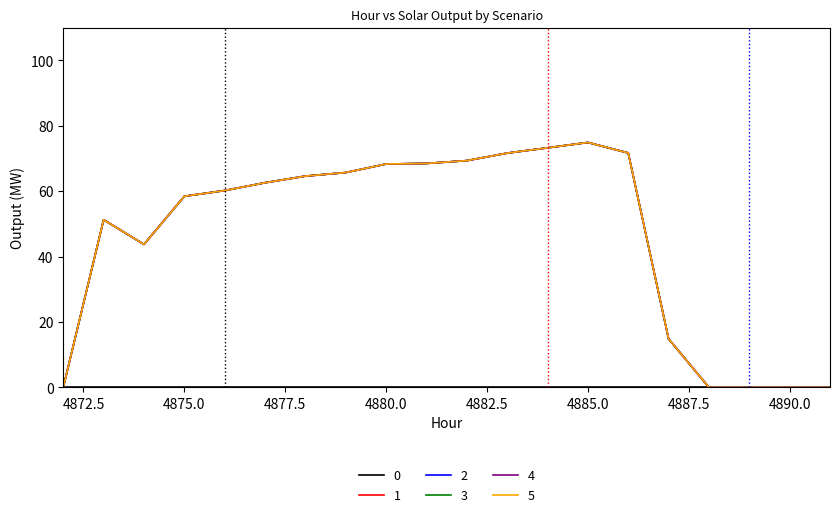

How many interior local peaks does the 3 series have?

2